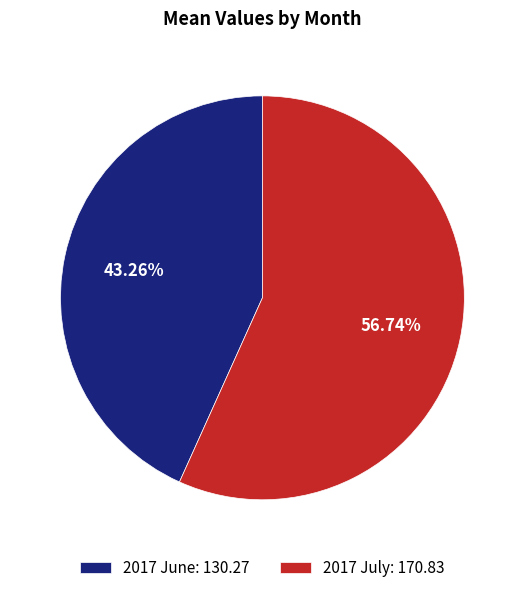

Is it true that 2017 July is 57% of the pie?

True